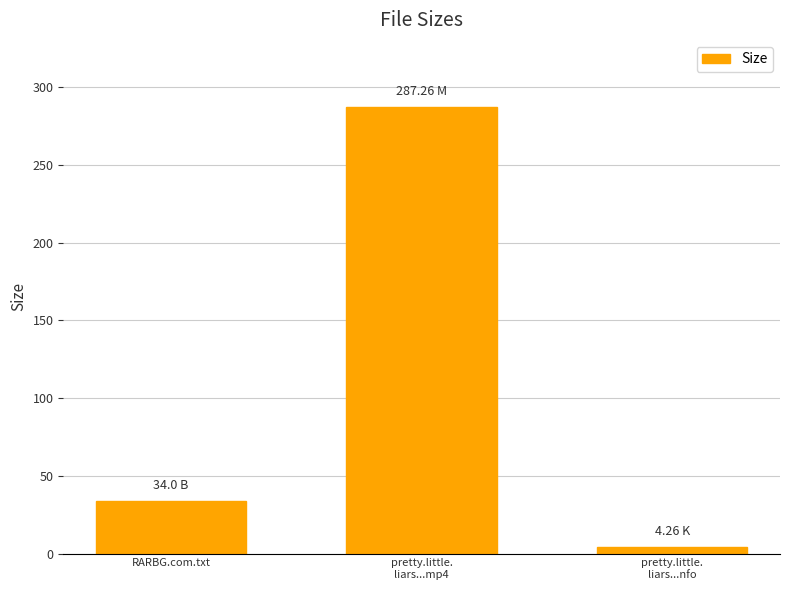

Is it true that the value at RARBG.com.txt is 34.0?

True